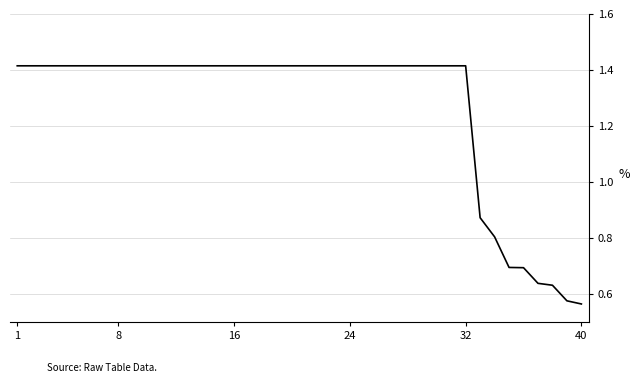

Is this an area chart (filled region under the line)?

No